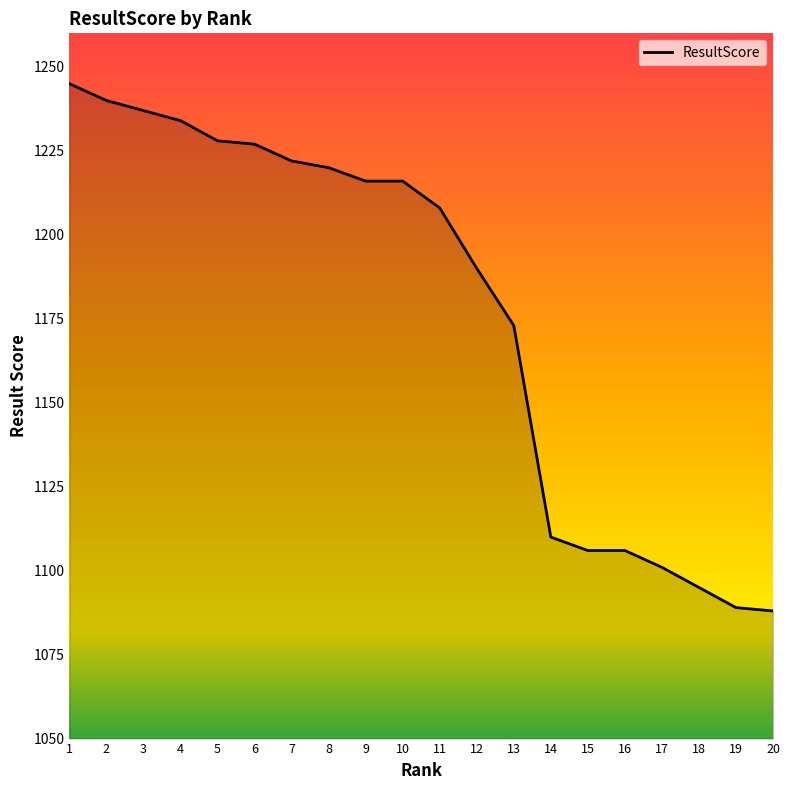

Which category has the highest value across all series?

1